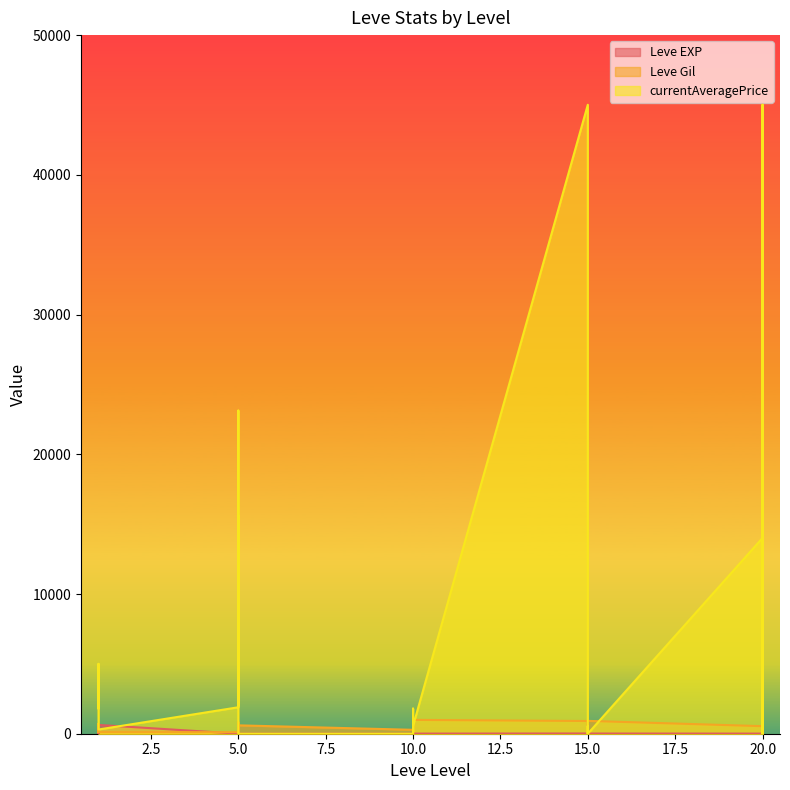

What is the difference between the maximum and minimum values in the currentAveragePrice series?

45015